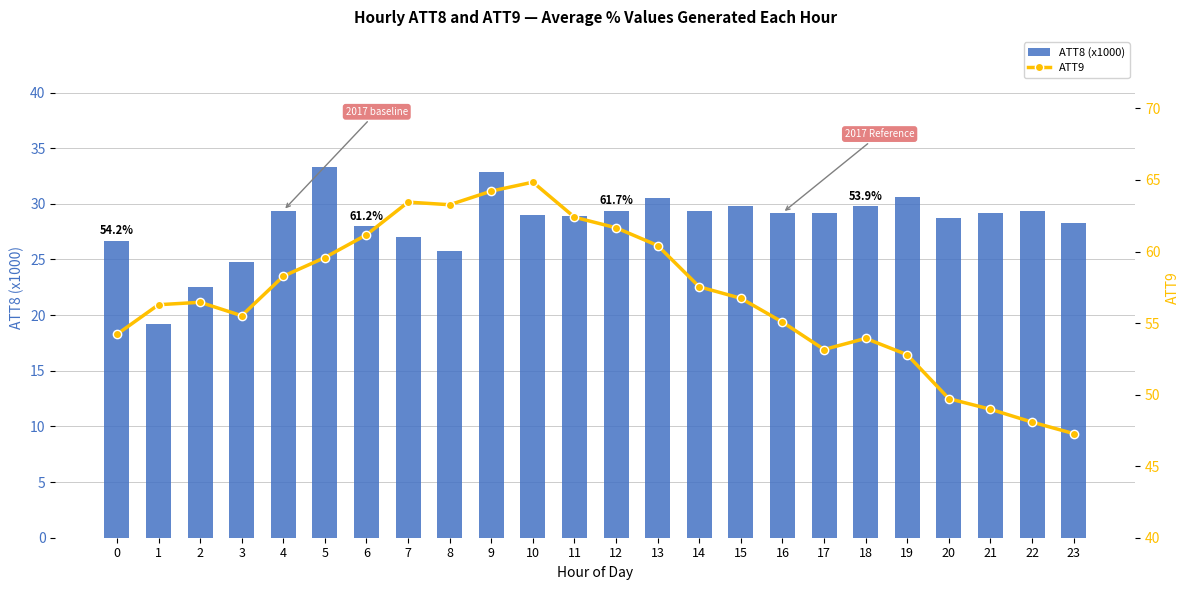

At which label is ATT8 (x1000) closest to 26?

8